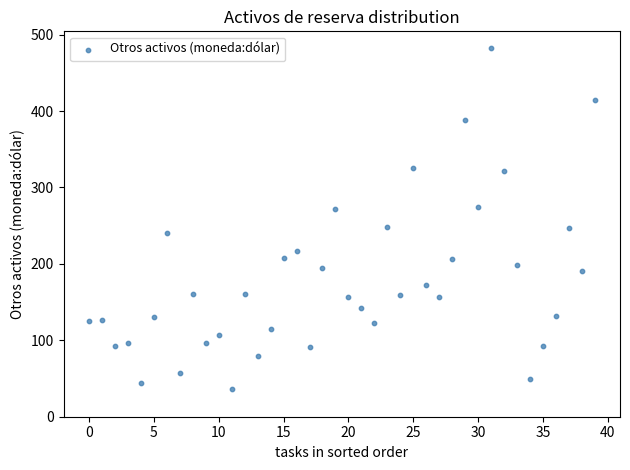

What is the range of Y values (max minus min)?

446